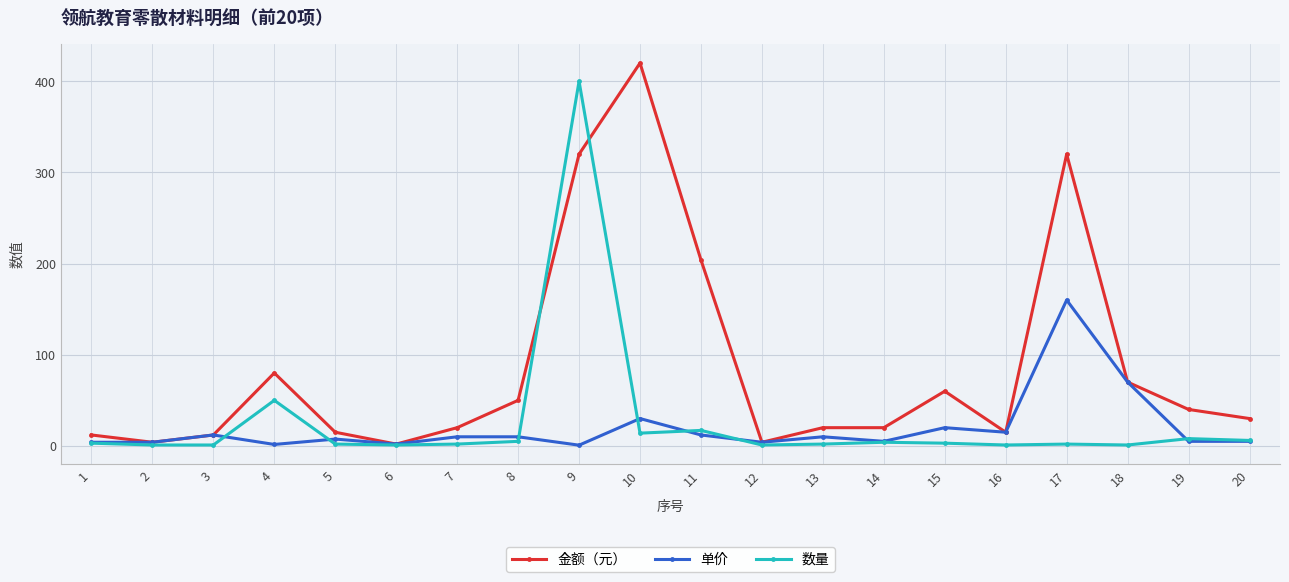

Which series changed the most between 10 and 11?

金额（元）